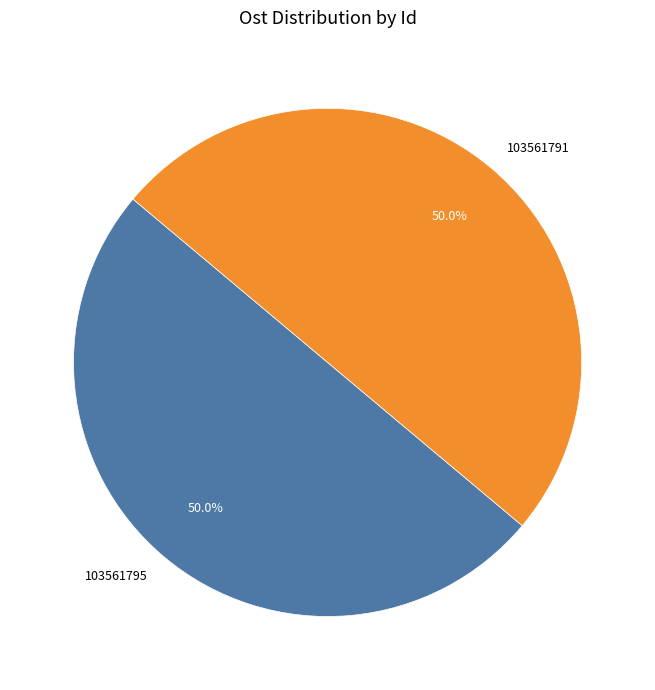

To the nearest percent, what percentage of the pie is 103561791?

50%